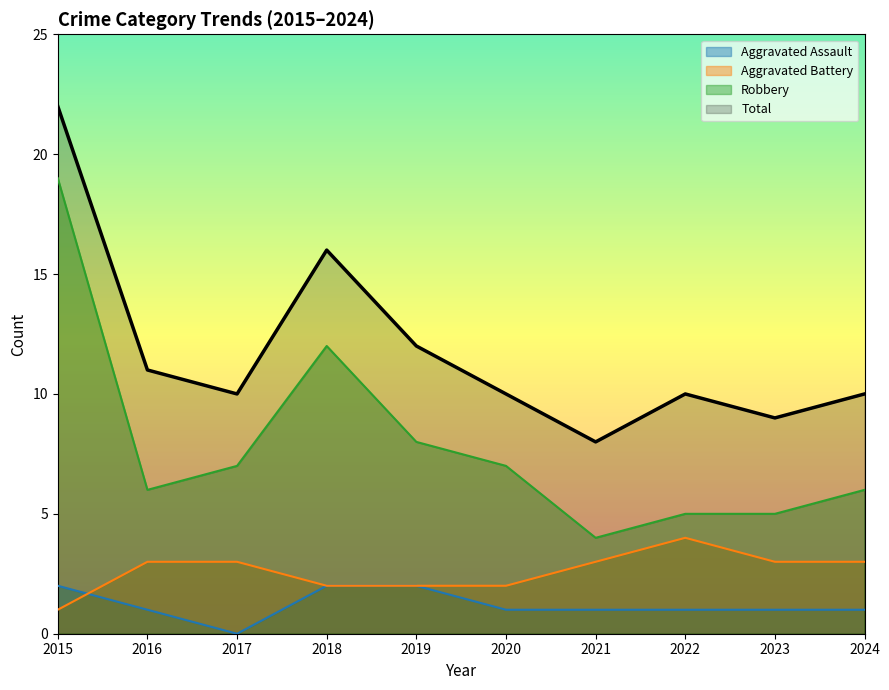

Is the value of Total at 2023 greater than the value of Aggravated Battery at 2021?

Yes